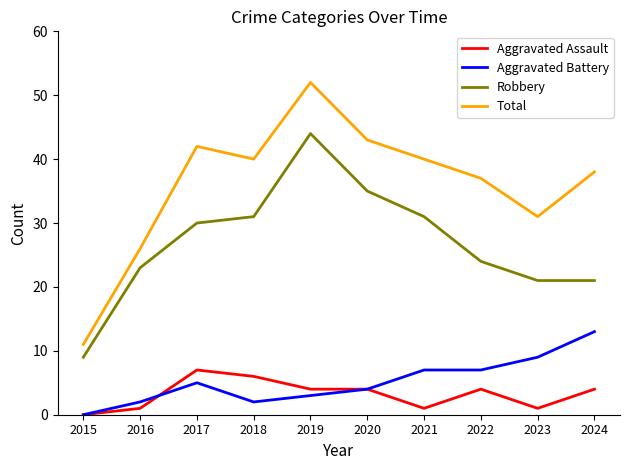

What are all the series names shown in the legend?

Aggravated Assault, Aggravated Battery, Robbery, Total